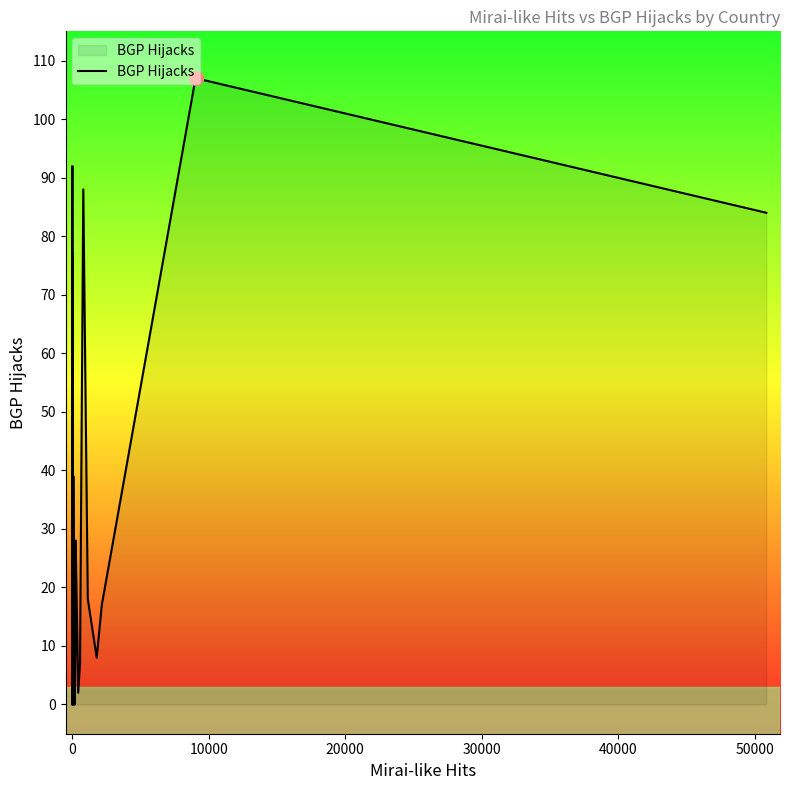

What is the sum of all values?

720